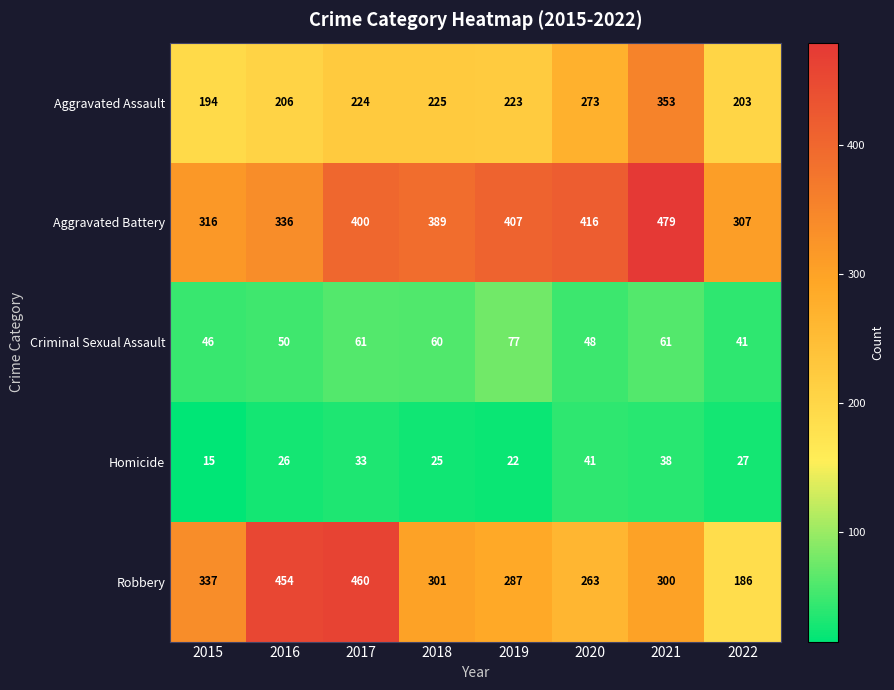

At how many categories does at least one series exceed 79?

8